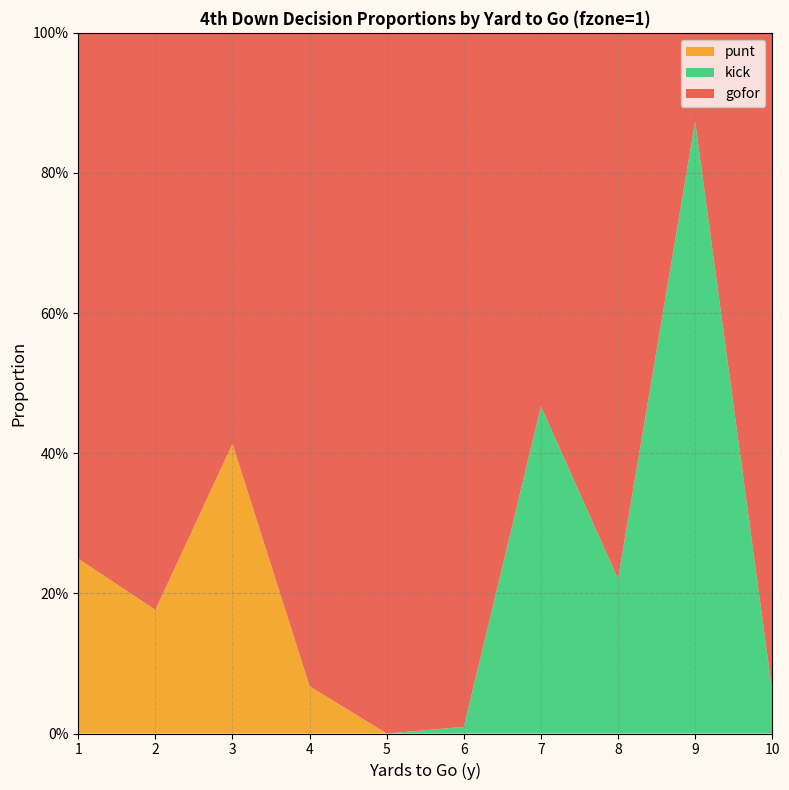

Reading left to right, what are all the values shown in this chart?

gofor: 0.8	0.8	0.6	0.9	1.0	1.0	0.5	0.8	0.1	0.9
punt: 0.2	0.2	0.4	0.1	0.0	0.0	0.0	0.0	0.0	0.0
kick: 0.0	0.0	0.0	0.0	0.0	0.0	0.5	0.2	0.9	0.1